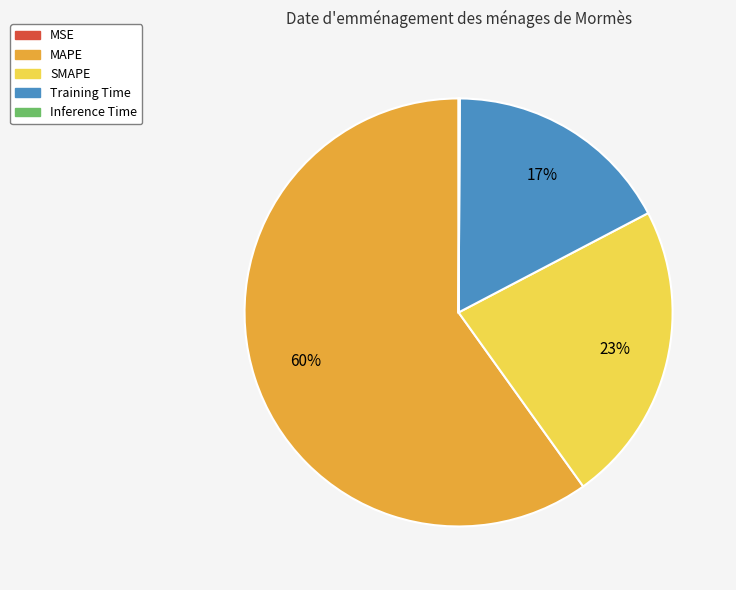

Which category has the biggest portion of the pie?

MAPE